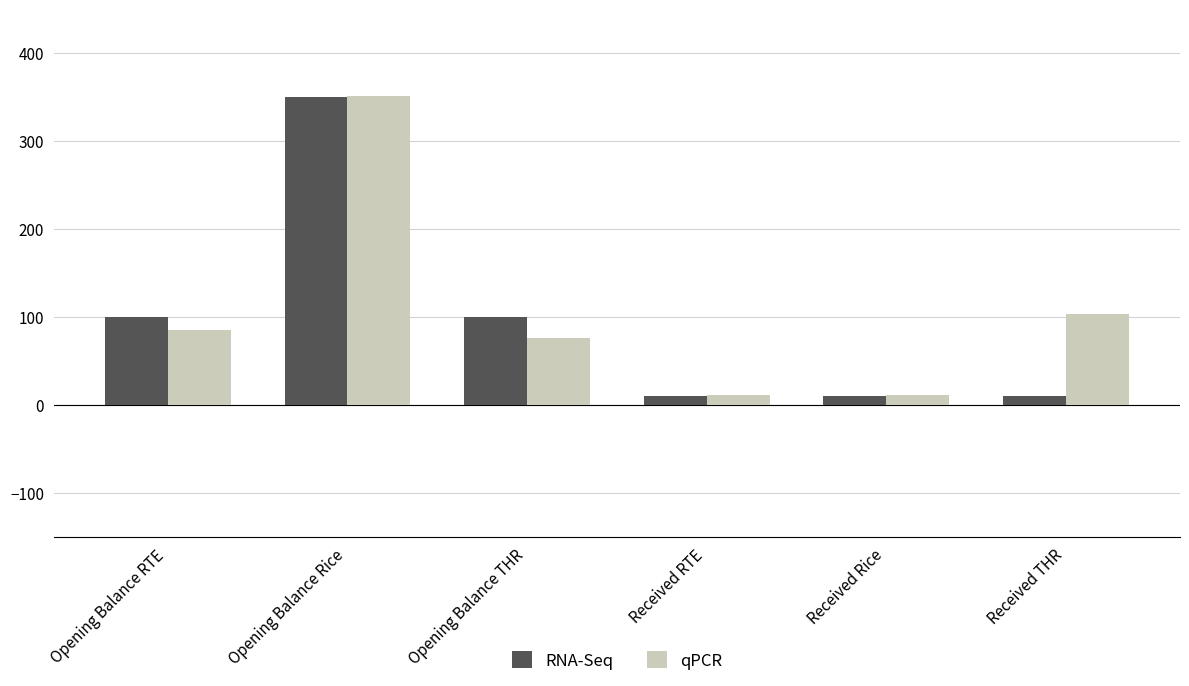

Is it true that RNA-Seq equals 10.0 at Received RTE?

True